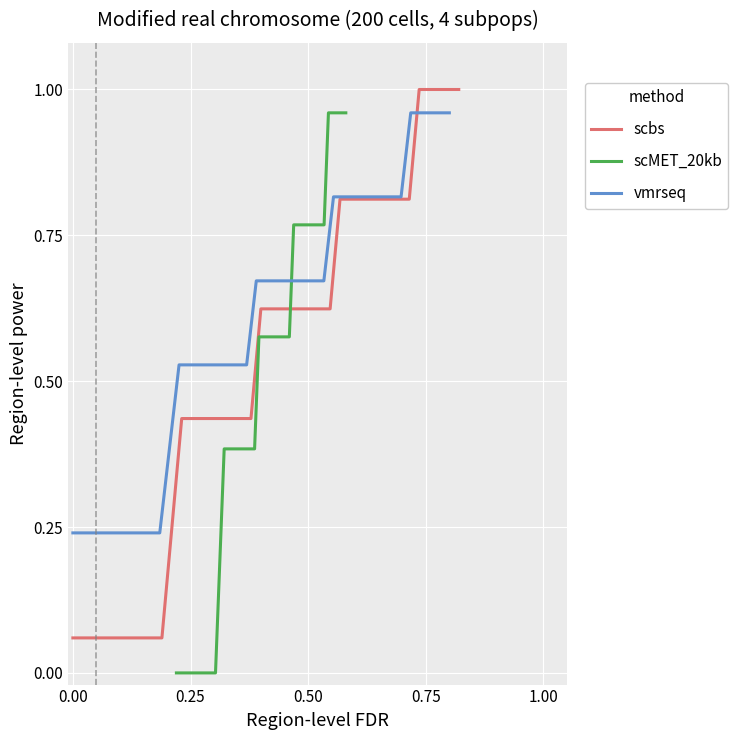

Is the value of vmrseq at 0.25 greater than the value of scbs at 21?

No